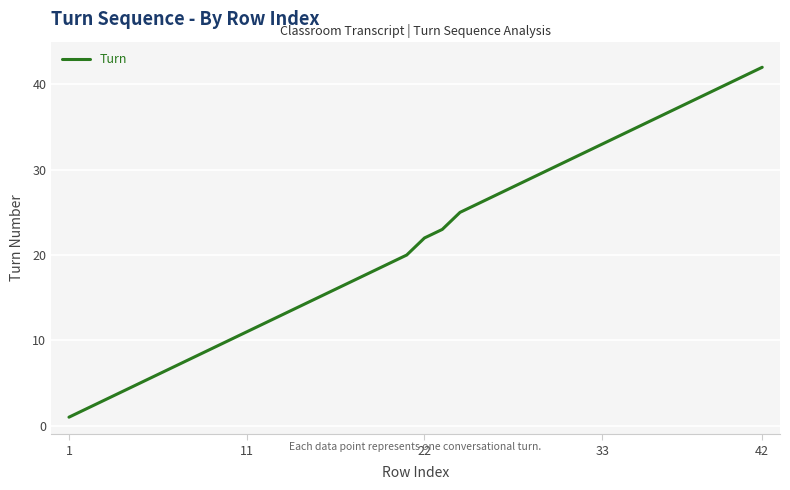

What is the difference between the maximum and second lowest values?

40